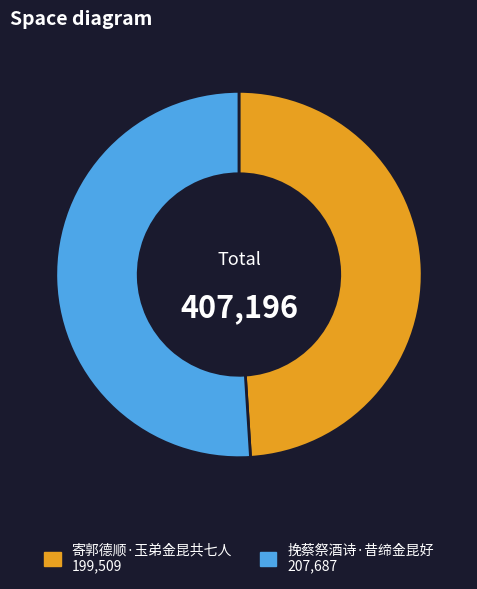

Count the number of slices in the pie.

2